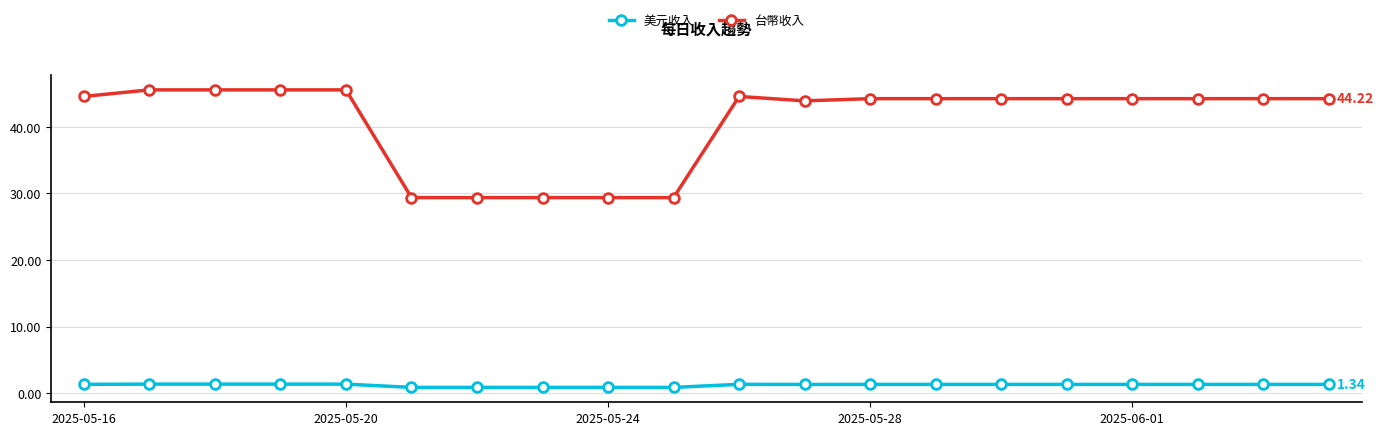

How many series are shown in this chart?

2